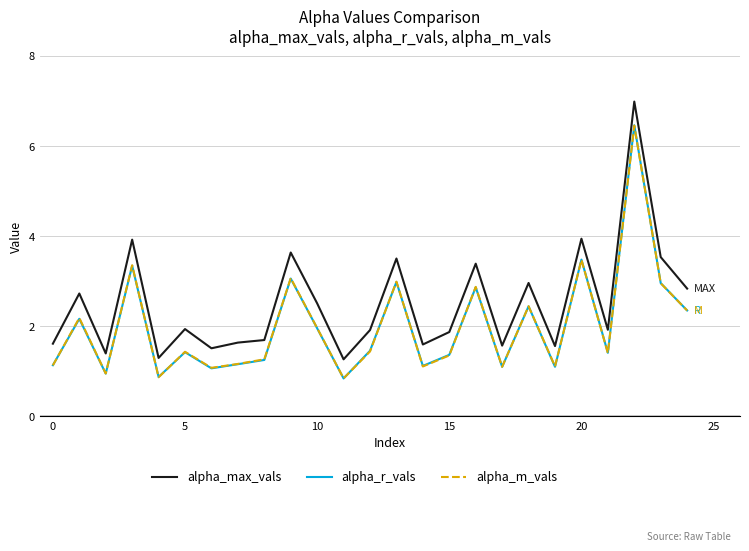

Which series has the largest total across all categories?

alpha_max_vals